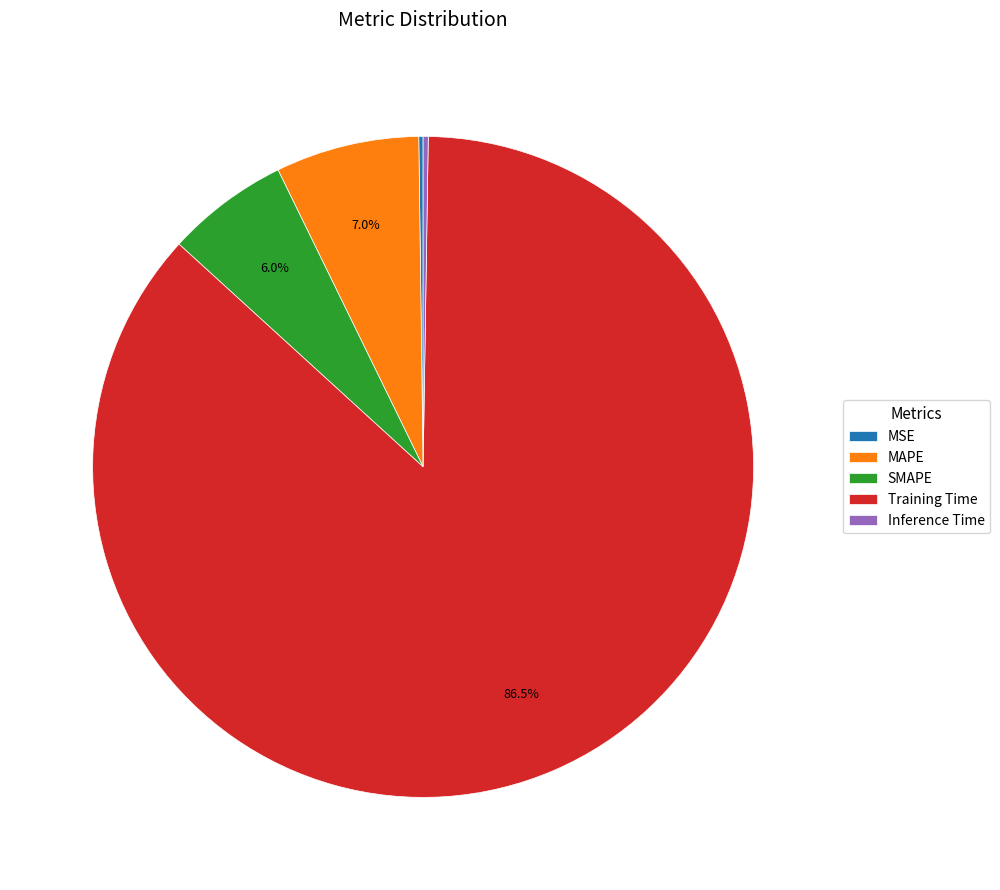

Do SMAPE and MAPE together represent more than half of the pie?

No